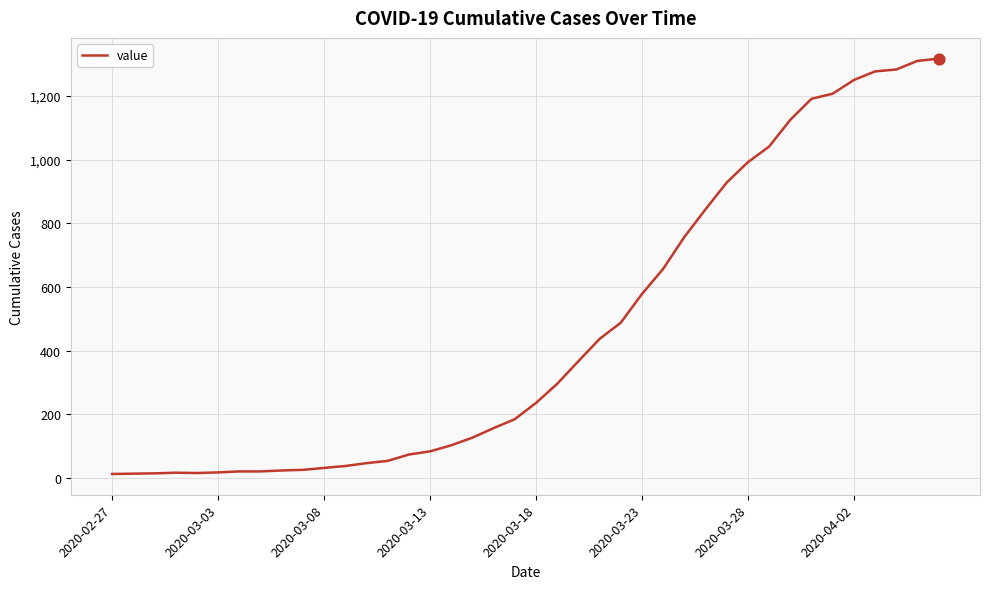

What is the difference between the maximum and minimum values?

1304